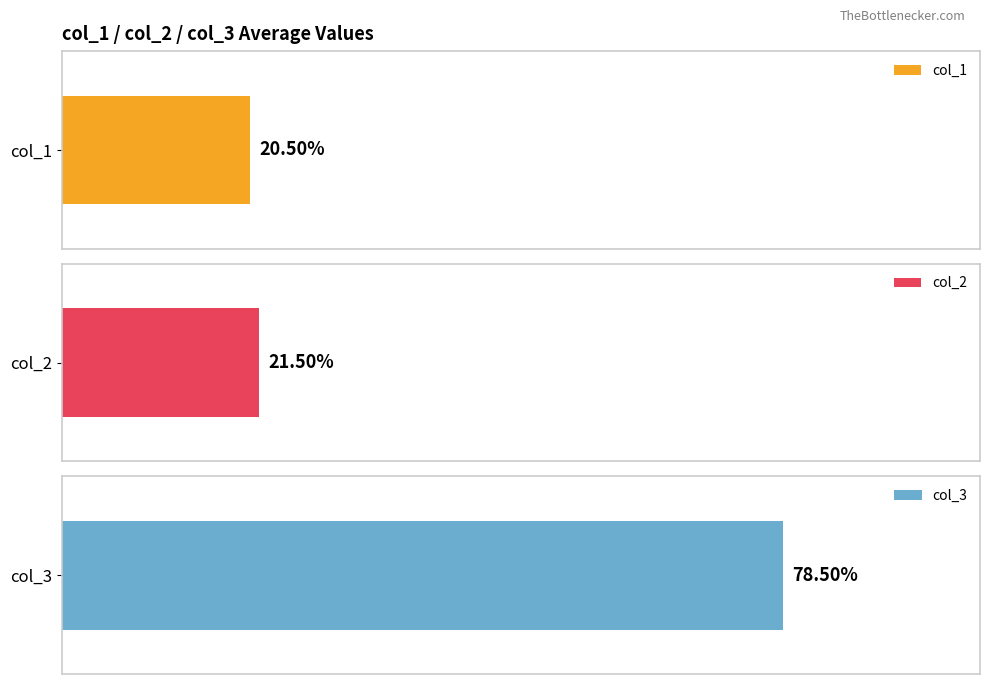

Are the bars grouped side by side (vs. stacked)?

Yes